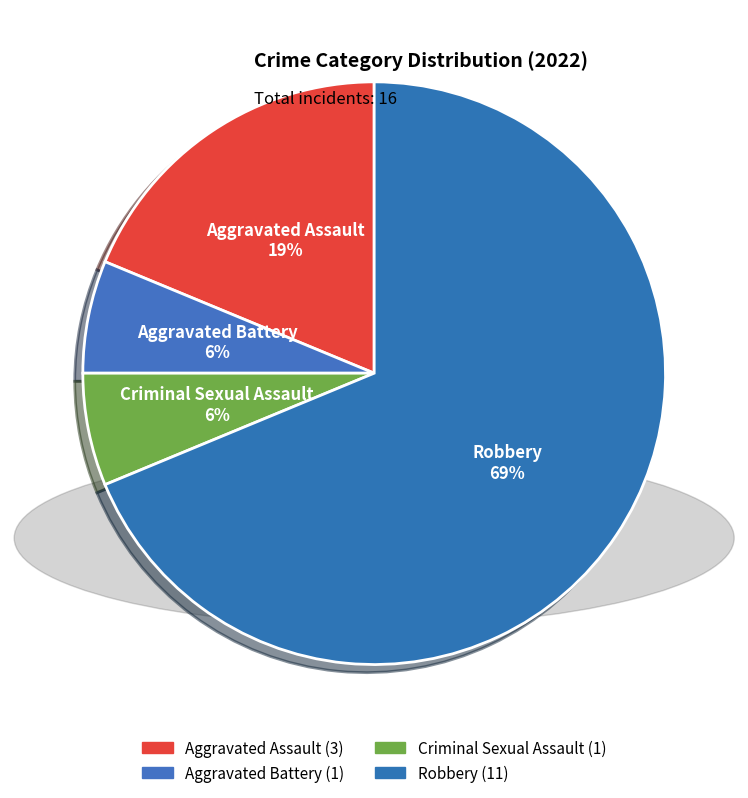

To the nearest percent, what is the combined percentage of Aggravated Assault and Criminal Sexual Assault?

25%